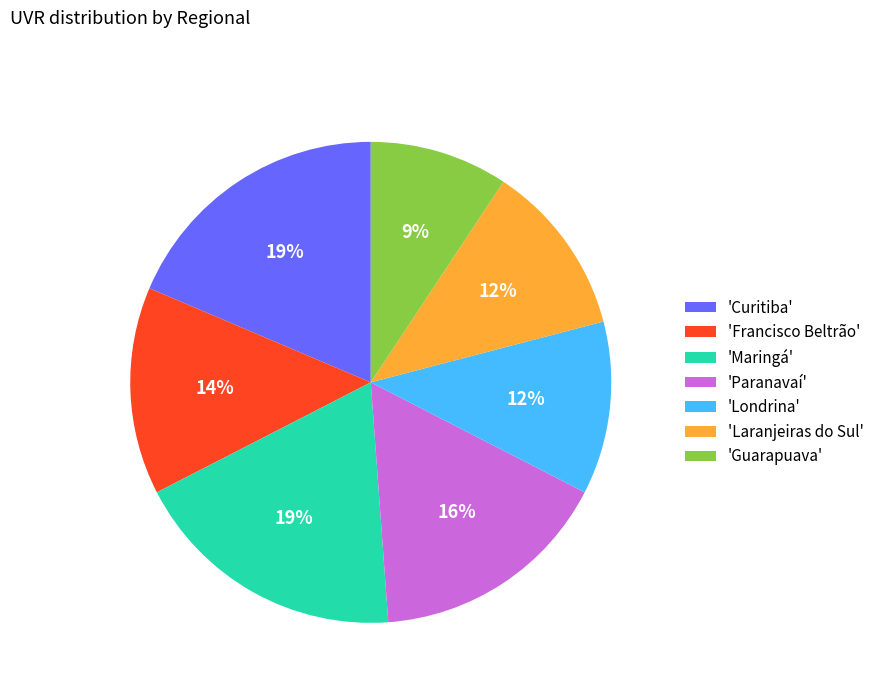

Which slice is the smallest?

'Guarapuava'